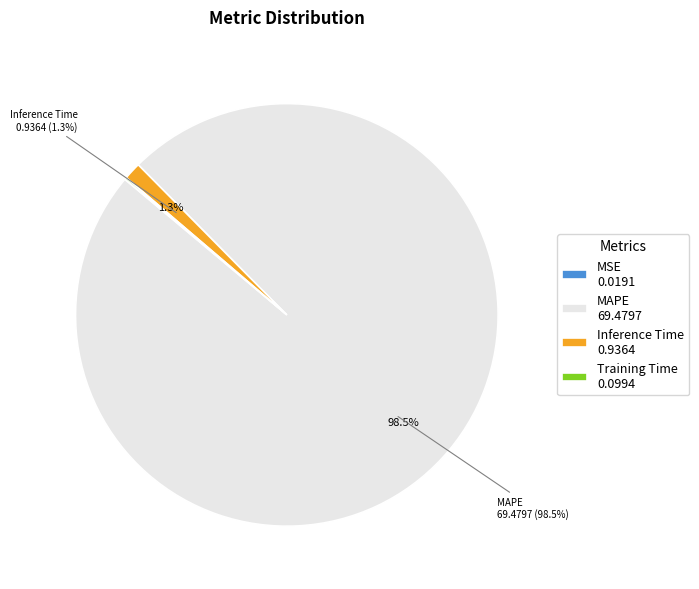

Is Inference Time 0.9364 the majority of the pie?

No